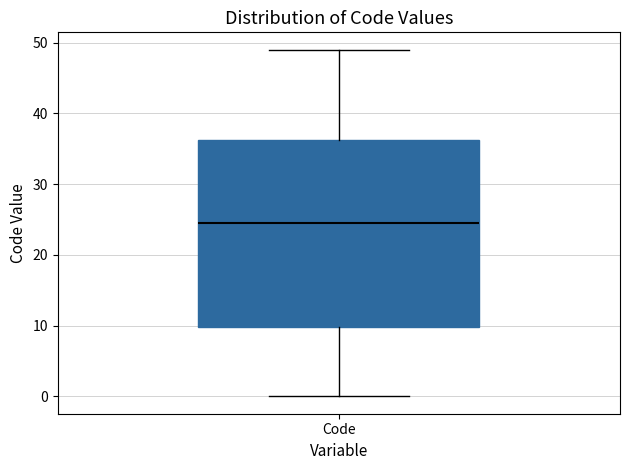

Where does the upper whisker of the box for Code end on the y-axis? The values are not printed on the chart, so give them approximately, as read against the axis.

49